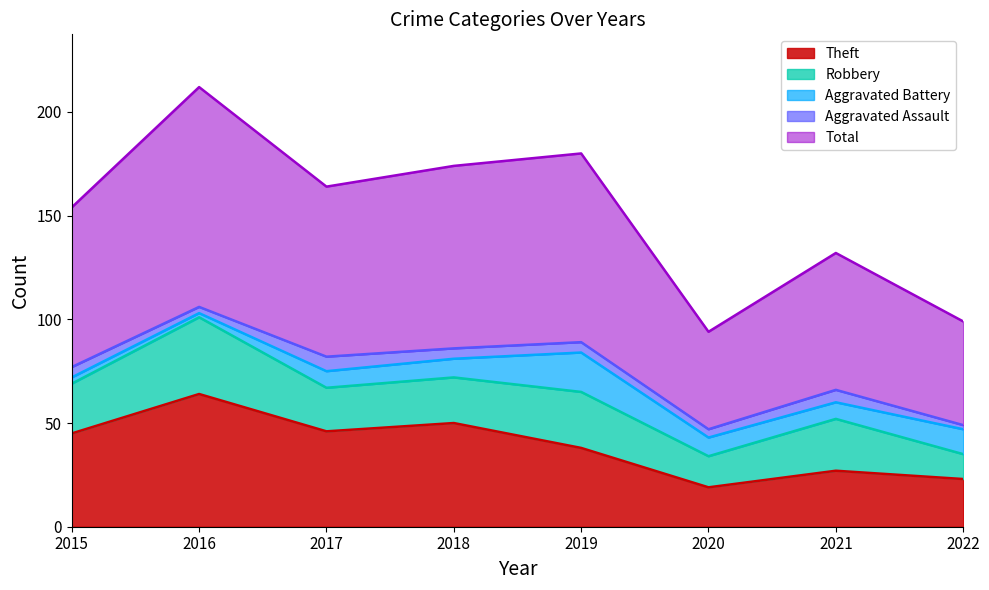

What is the average value of the Aggravated Battery series?

9